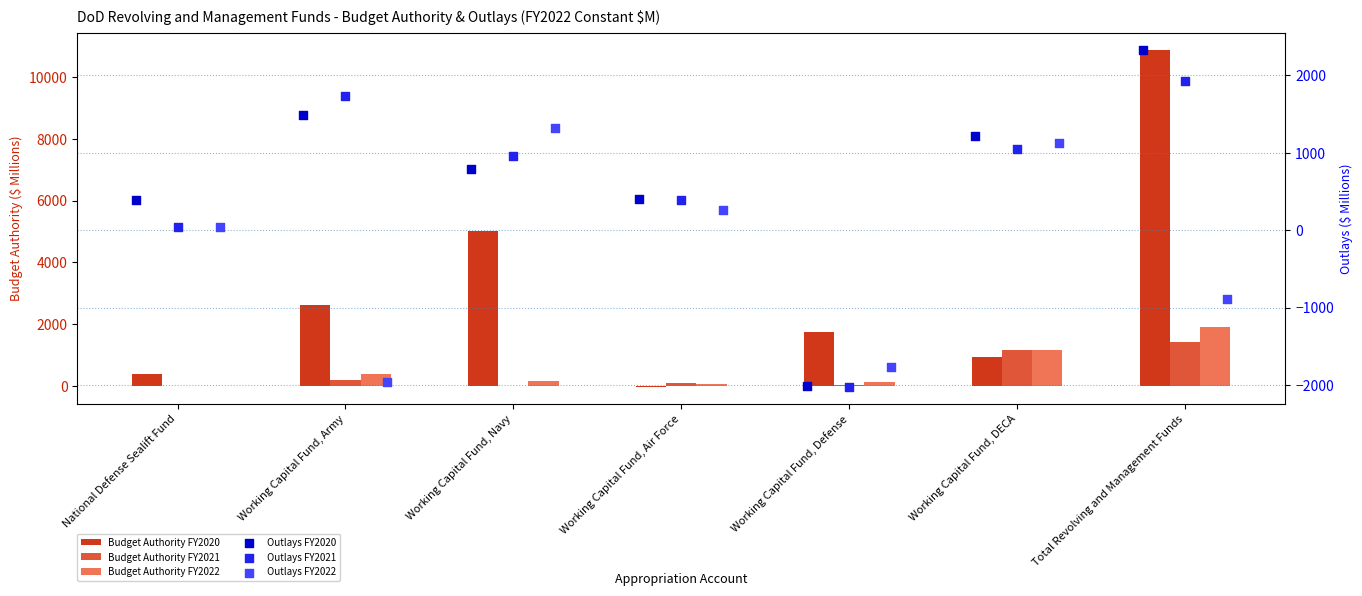

At how many categories does at least one series exceed 10243?

1